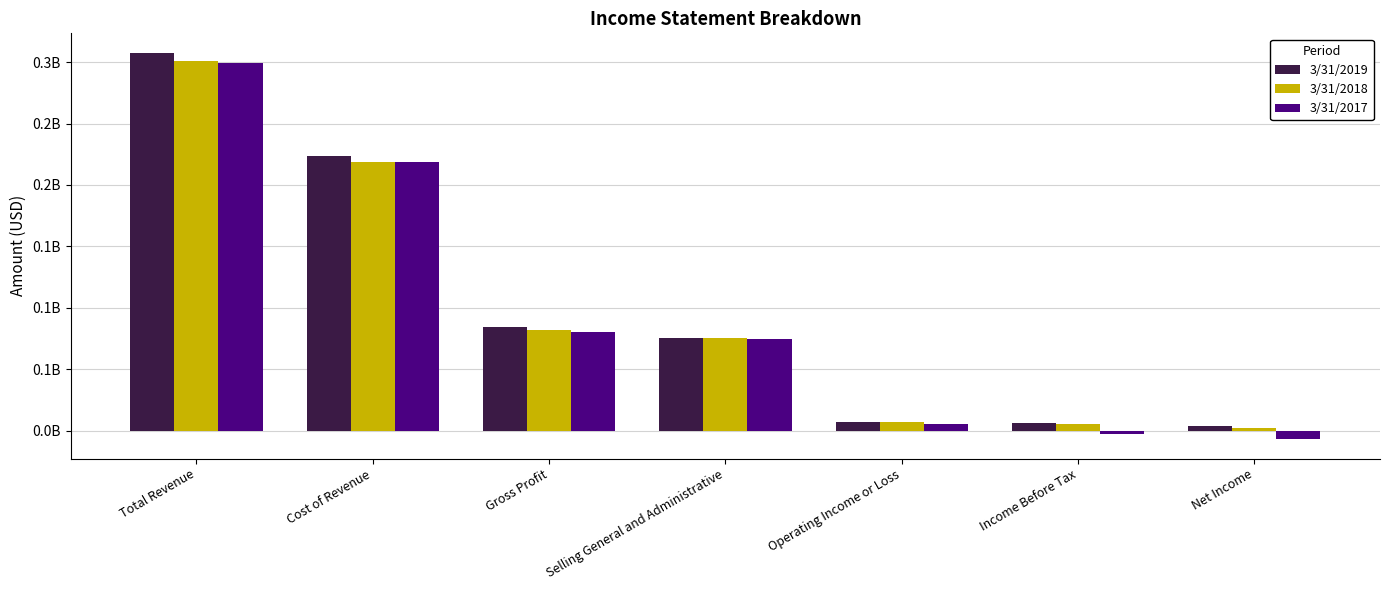

Which series has the widest spread of values?

3/31/2017